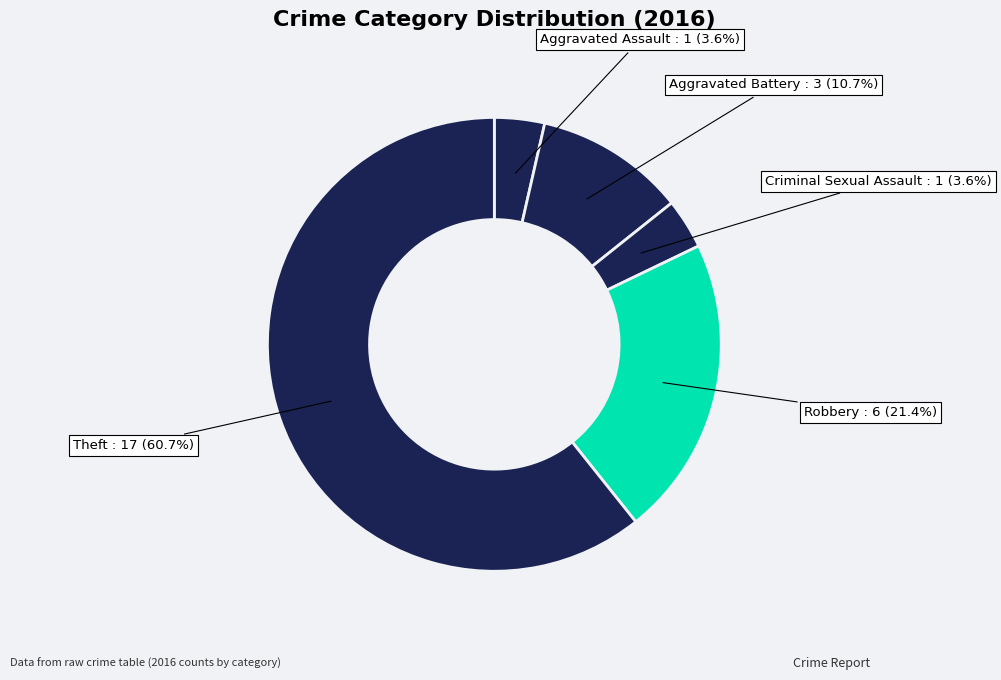

To the nearest percent, what is the difference between the largest and smallest slice percentages?

57%